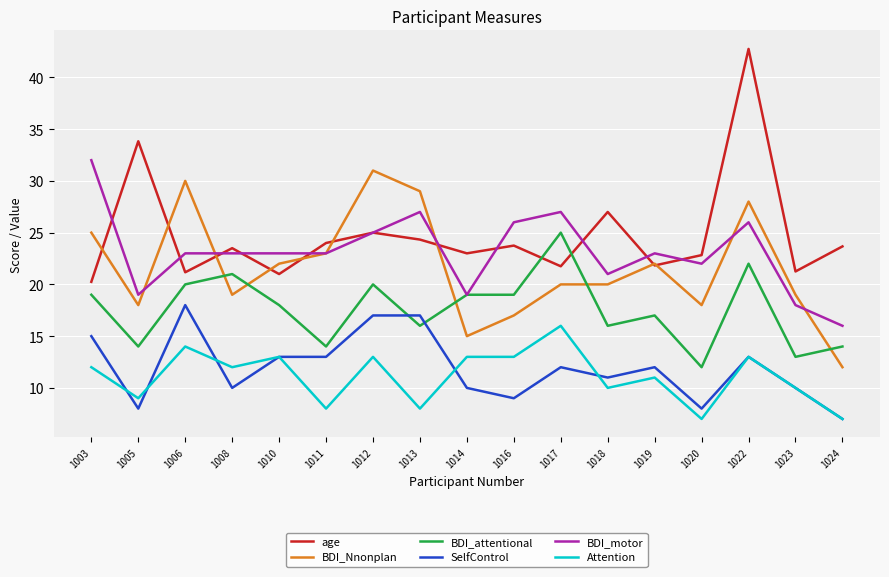

The BDI_attentional series shows 16.0 at 1013. True or false?

True